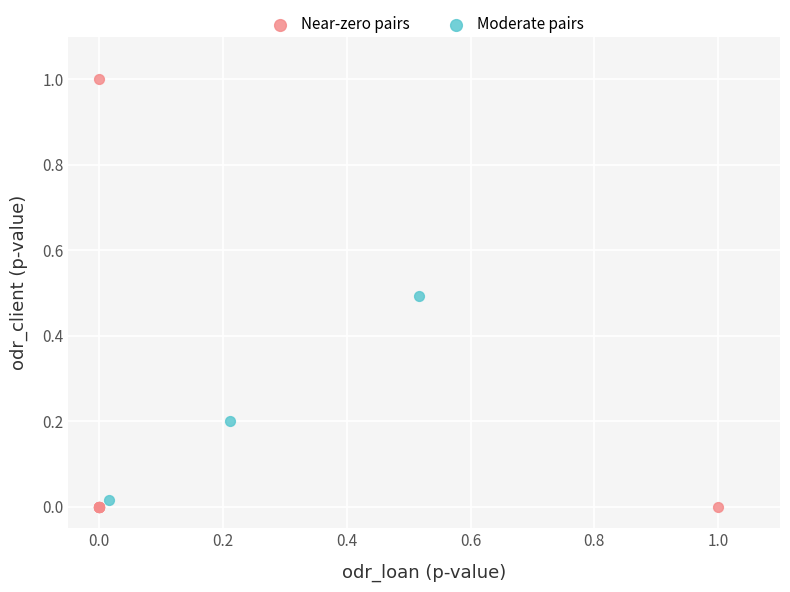

Which series has the largest Y range (max minus min)?

Near-zero pairs